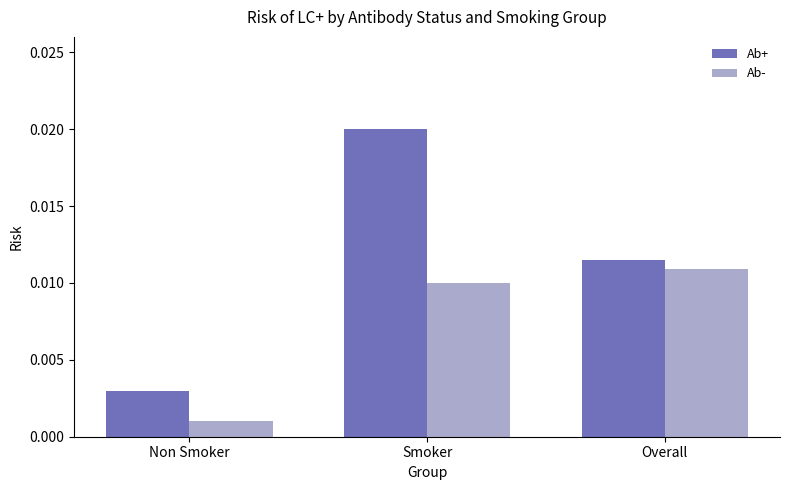

Rank the categories by Ab- value from lowest to highest.

Non Smoker, Smoker, Overall